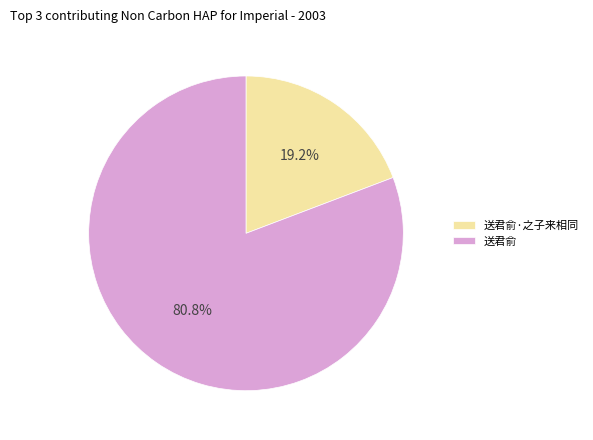

Is it true that 送君俞 is 93% of the pie?

False